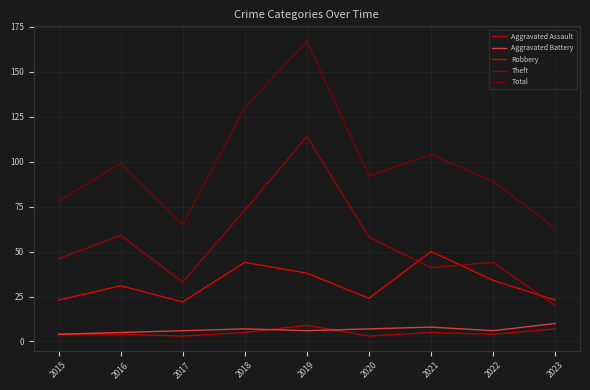

True or false: Aggravated Battery and Robbery intersect in this chart.

False